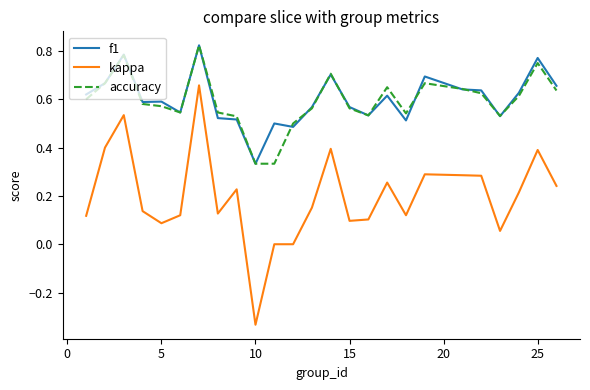

True or false: f1 and kappa cross at least once.

False